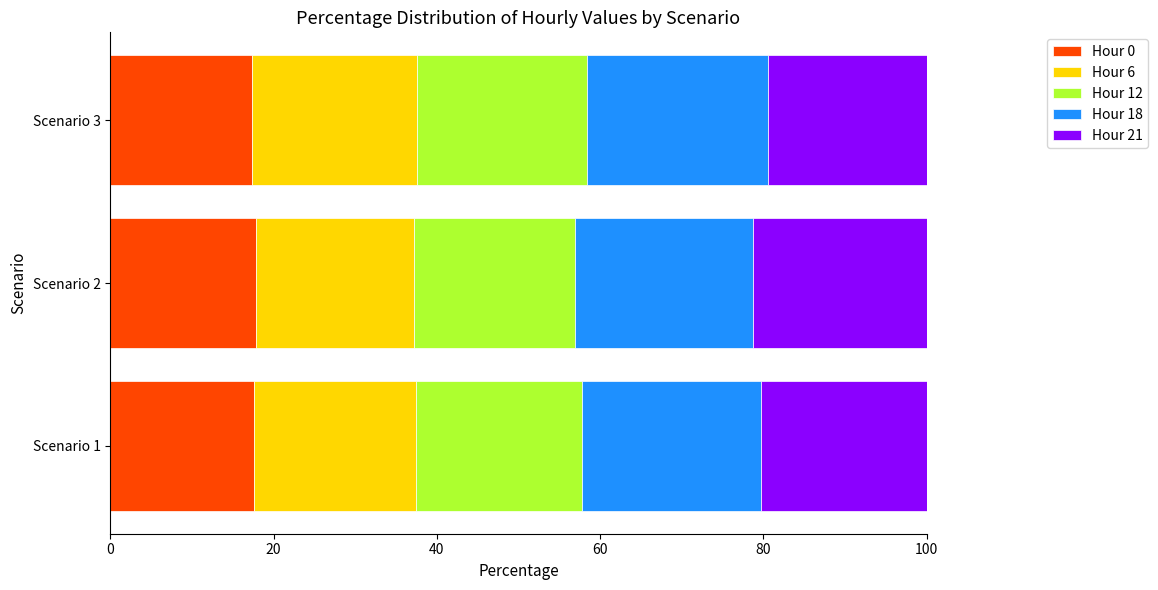

What is the lowest value of the Hour 0 series?

17.3